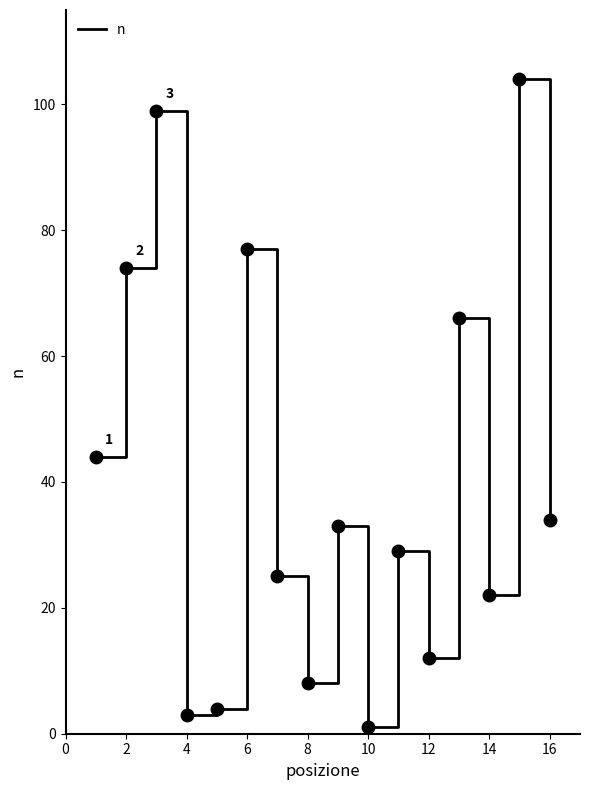

What is the minimum value shown in the chart?

1